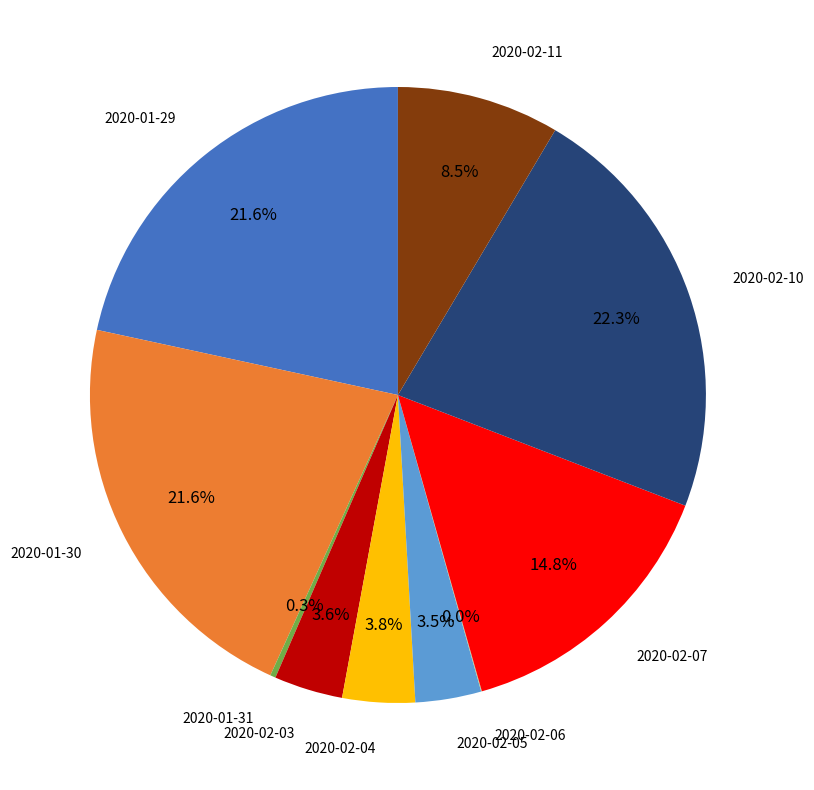

How much of the chart is everything except 2020-02-05?

96.5%